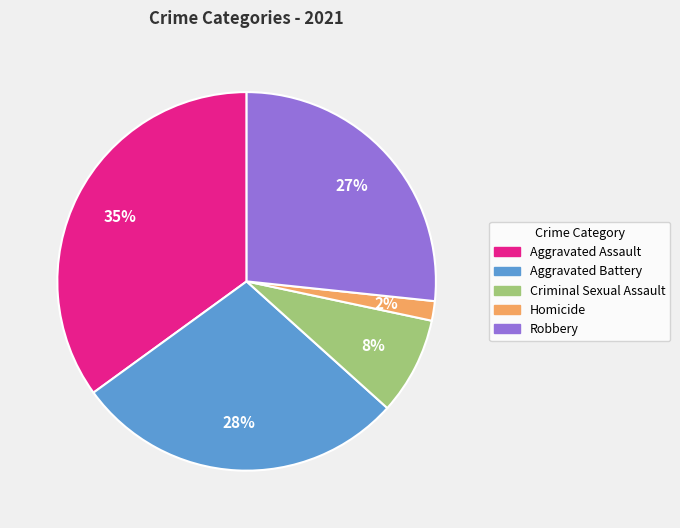

Which slice is the largest?

Aggravated Assault